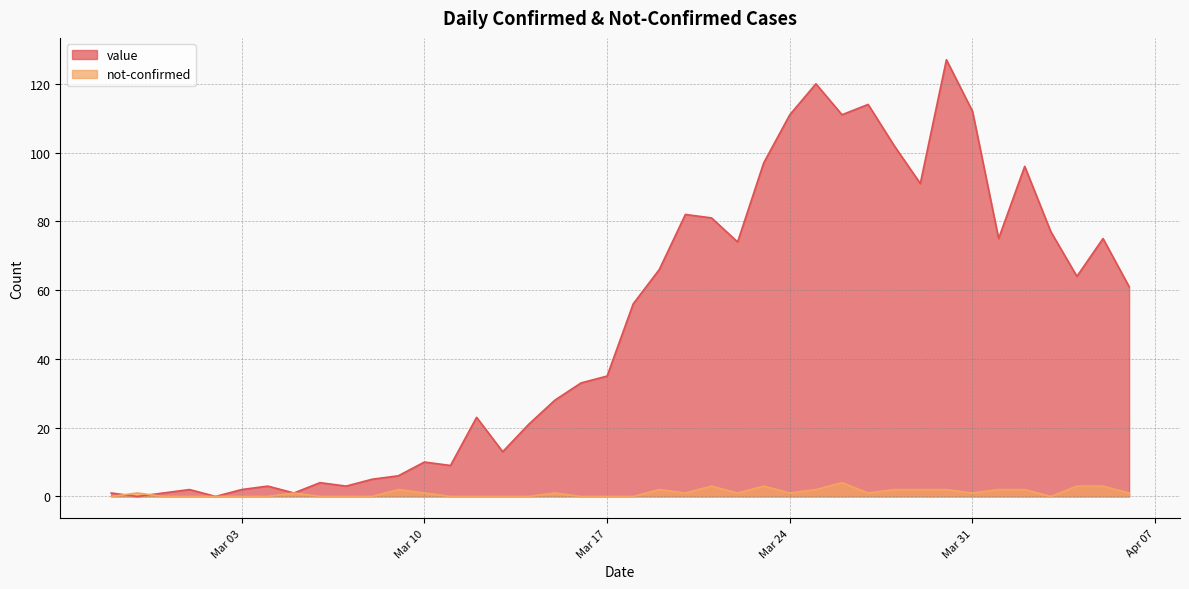

What is the sum of all not-confirmed values?

42